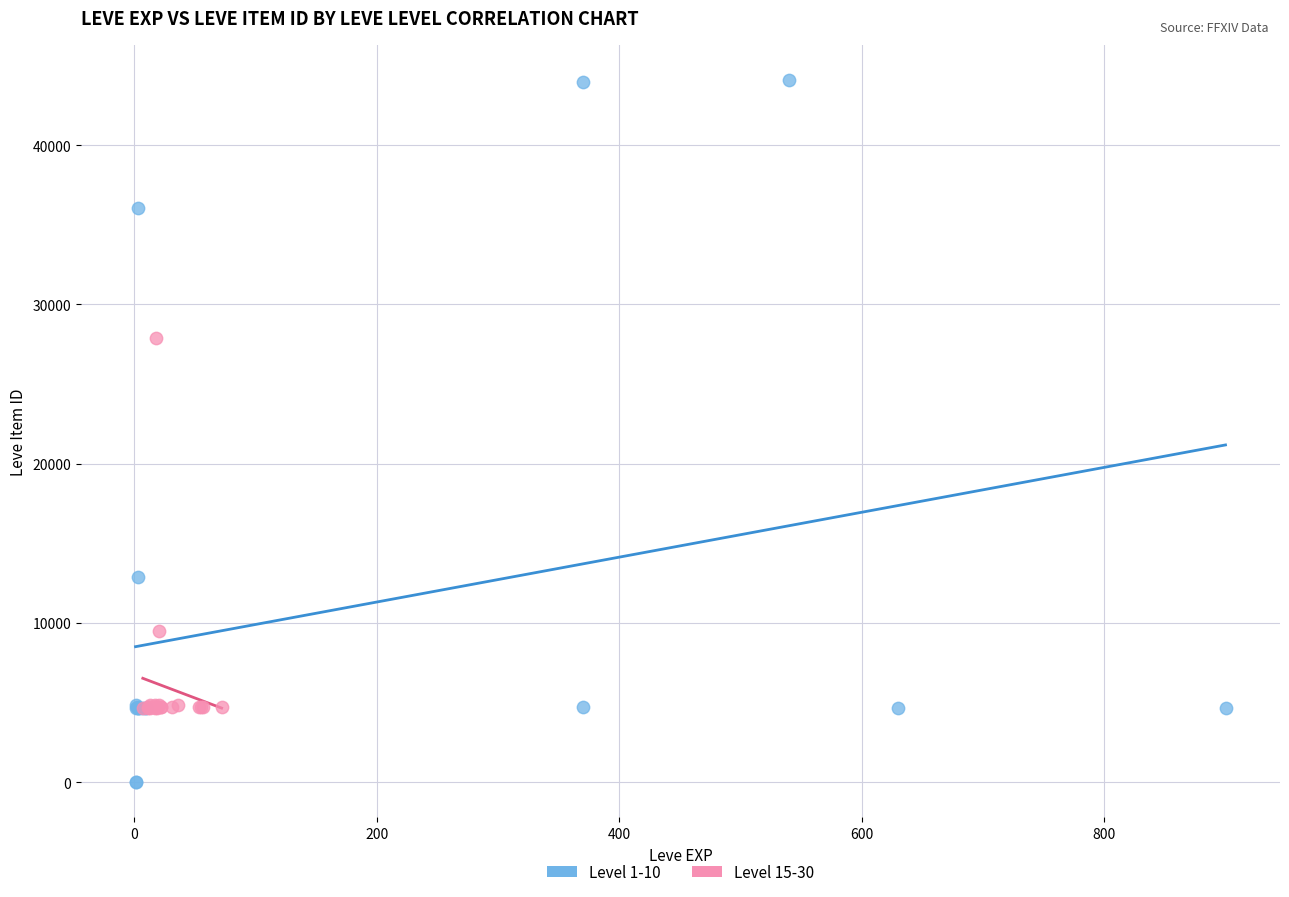

What are all the series names shown in the legend?

Level 1-10, Level 15-30